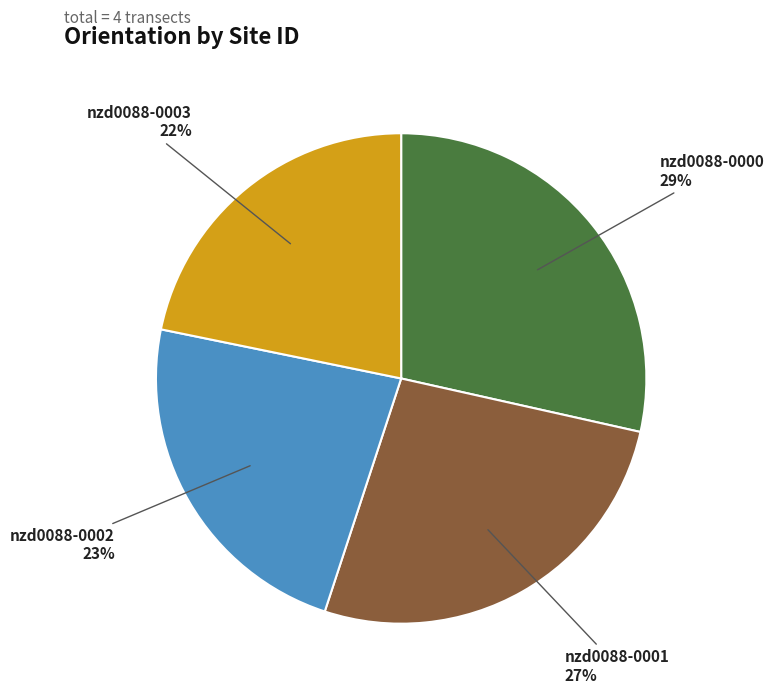

Does any single category account for the majority?

No